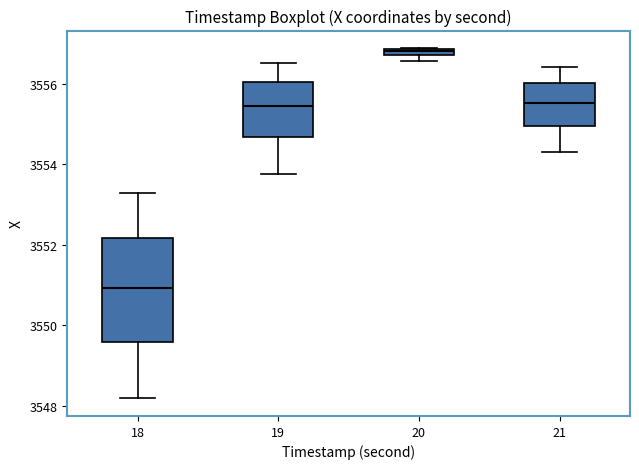

Which box's median line is the highest?

20